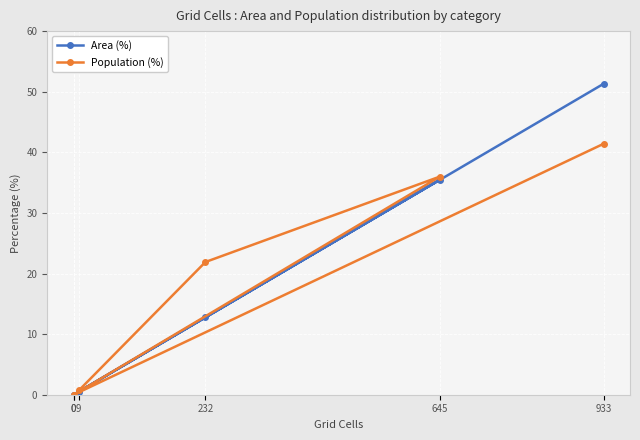

Reading right to left, what are all the values shown in this chart?

Area (%): 933=51.3	0=0.0	0=0.0	645=35.5	232=12.8	9=0.5
Population (%): 933=41.4	0=0.0	0=0.0	645=36.0	232=21.9	9=0.7